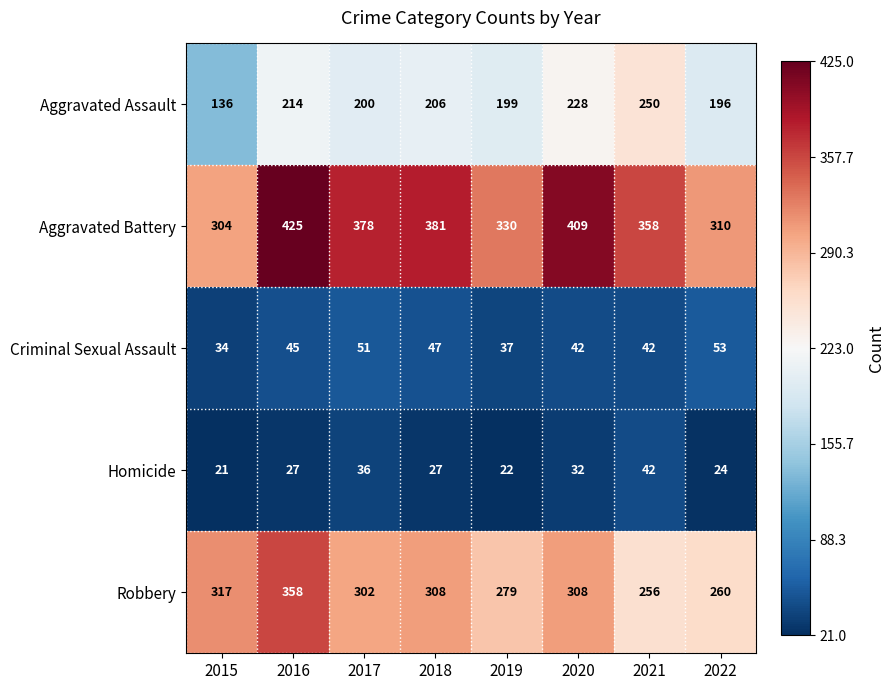

How many values in the Robbery series are below 308?

4